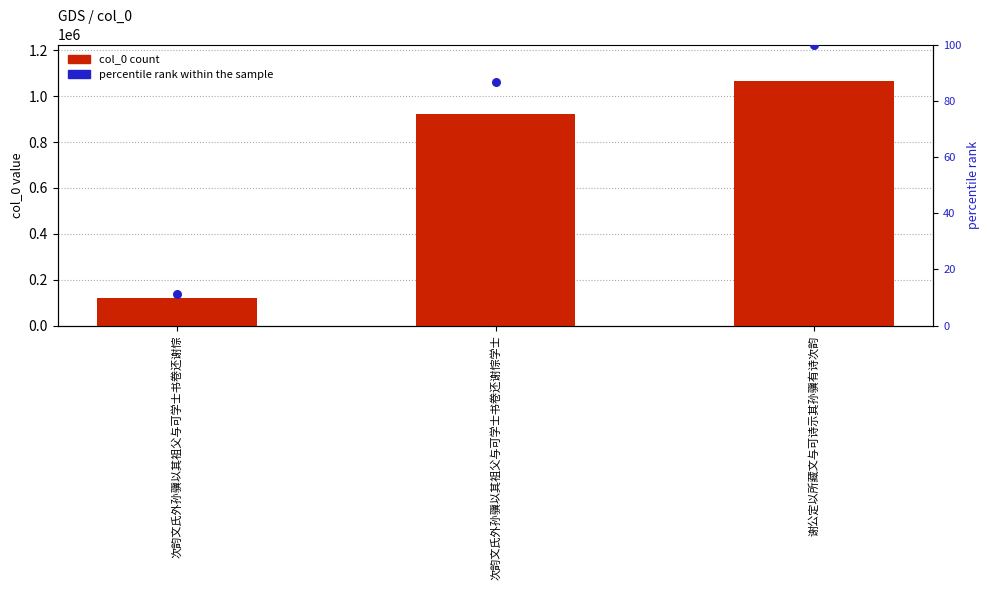

Which series reaches the minimum Y coordinate?

percentile rank within the sample